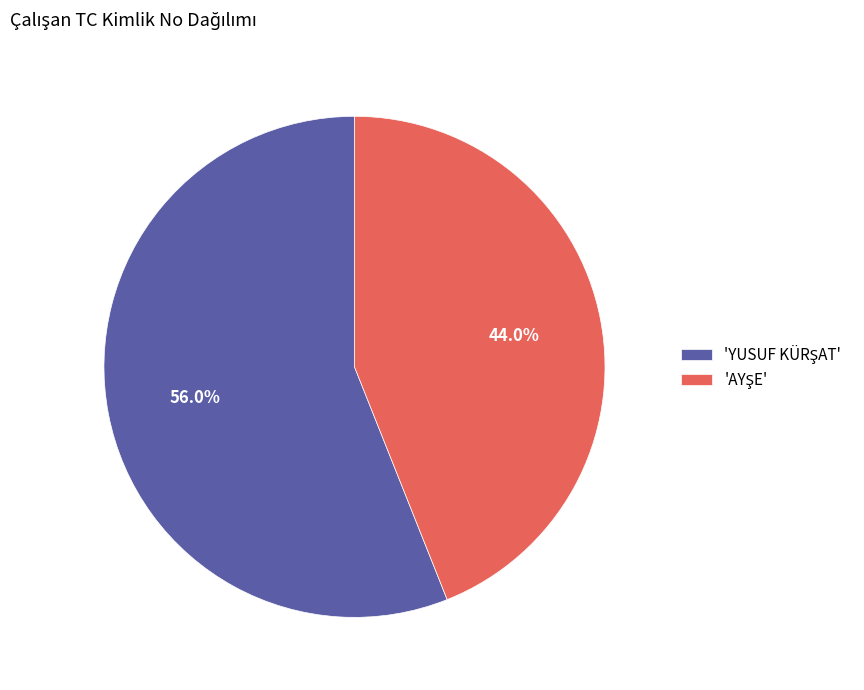

Is there any slice that represents more than half of the pie?

Yes